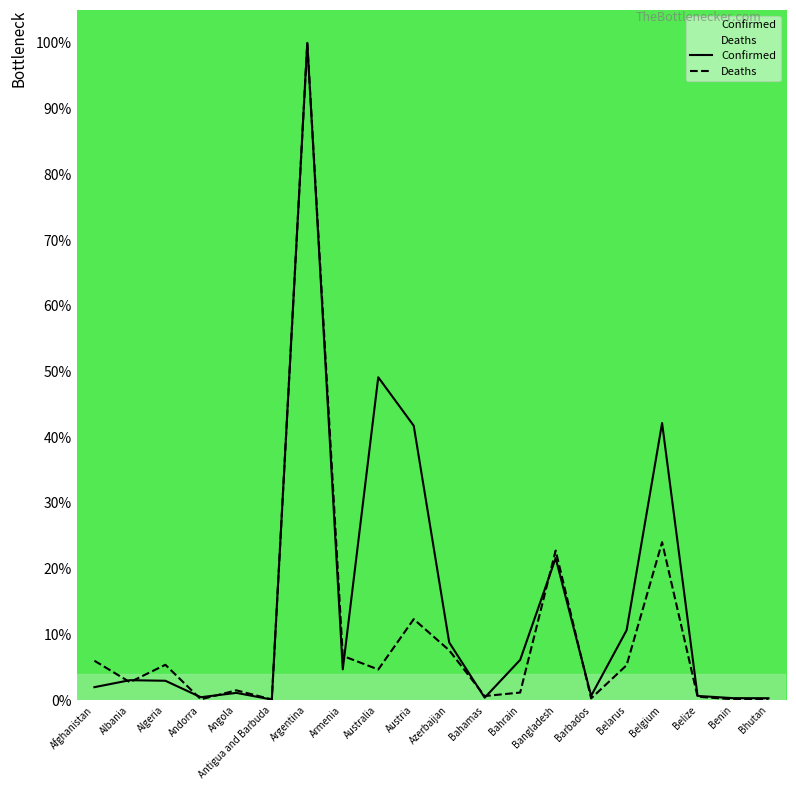

Reading left to right, extract all data points from this chart.

Confirmed: 2.0	3.0	2.9	0.4	1.1	0.1	100.0	4.7	49.1	41.7	8.8	0.4	6.1	21.6	0.7	10.6	42.2	0.6	0.3	0.3
Deaths: 6.0	2.7	5.4	0.1	1.5	0.1	100.0	6.7	4.7	12.3	7.6	0.6	1.1	22.8	0.3	5.3	24.0	0.5	0.1	0.0